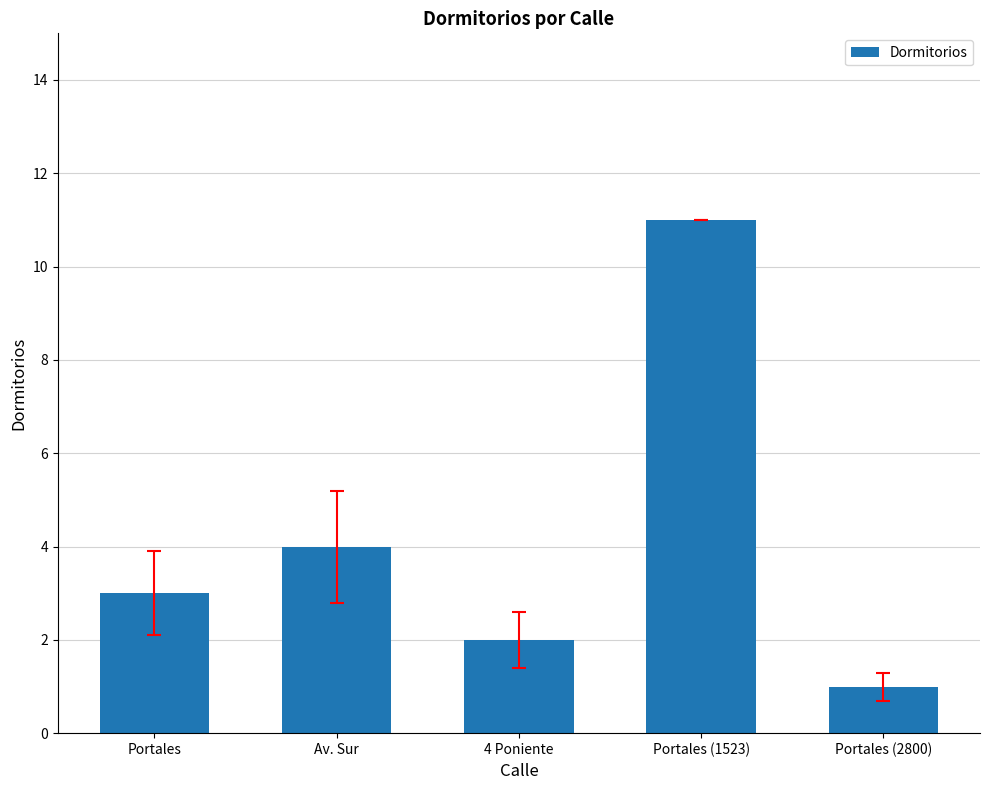

Read the value at Portales, to the nearest 5.

5